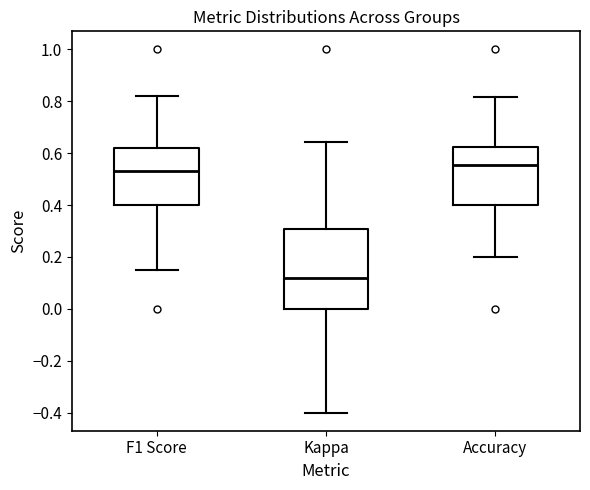

Which box has the highest median line?

Accuracy